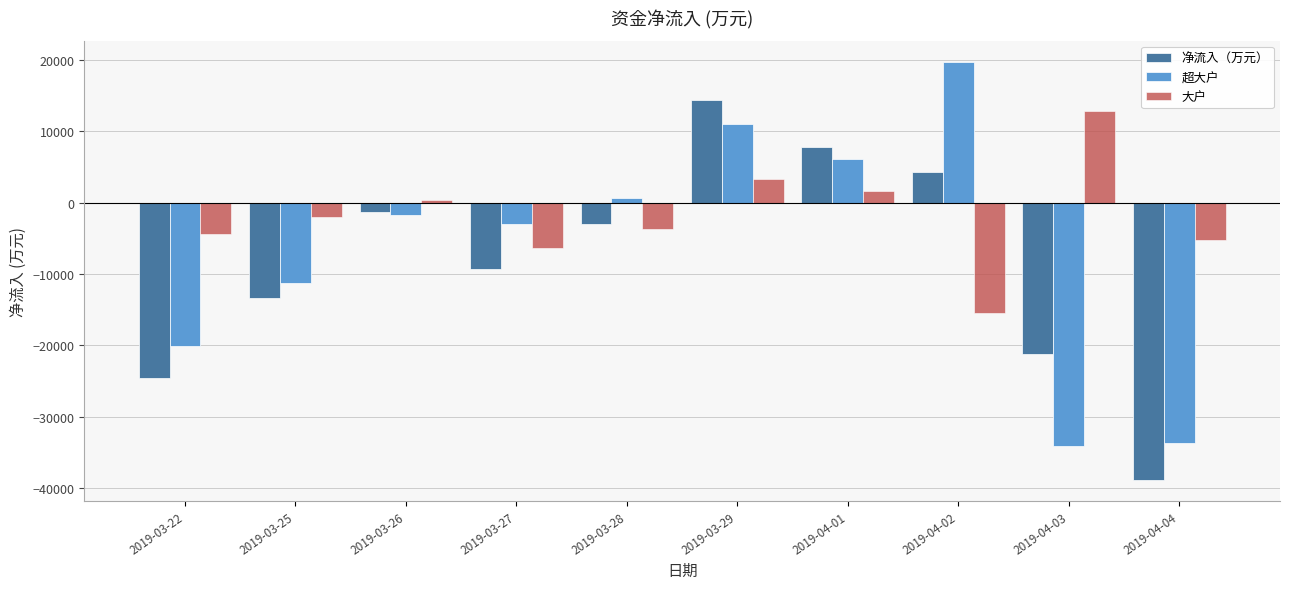

What is the label of the 9th bar from the right?

2019-03-25